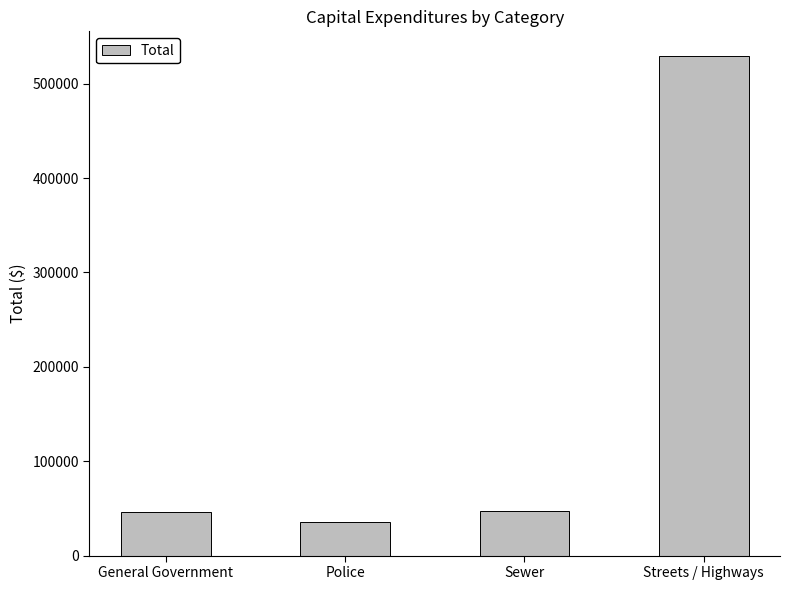

What is the label of the 1st bar from the left?

General Government